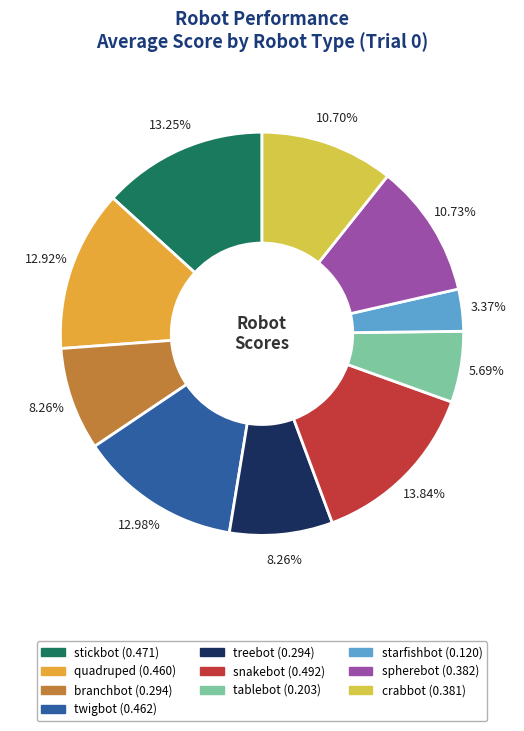

Is it true that snakebot is 14% of the pie?

True